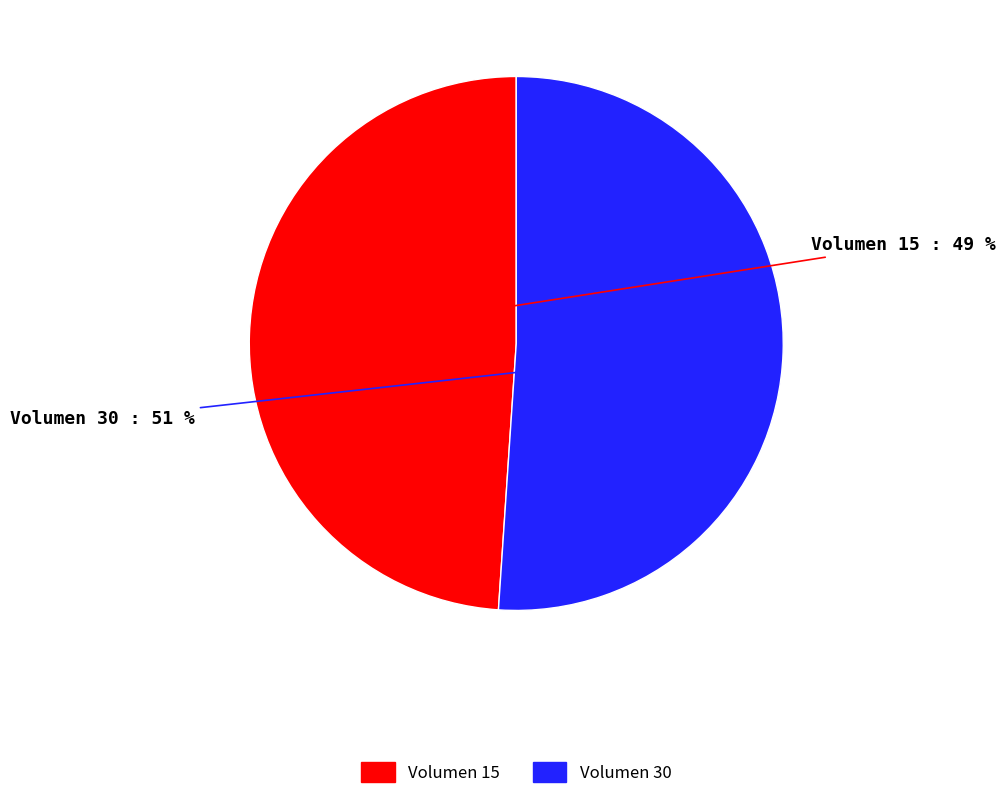

What is the largest slice in the pie chart?

Volumen 30